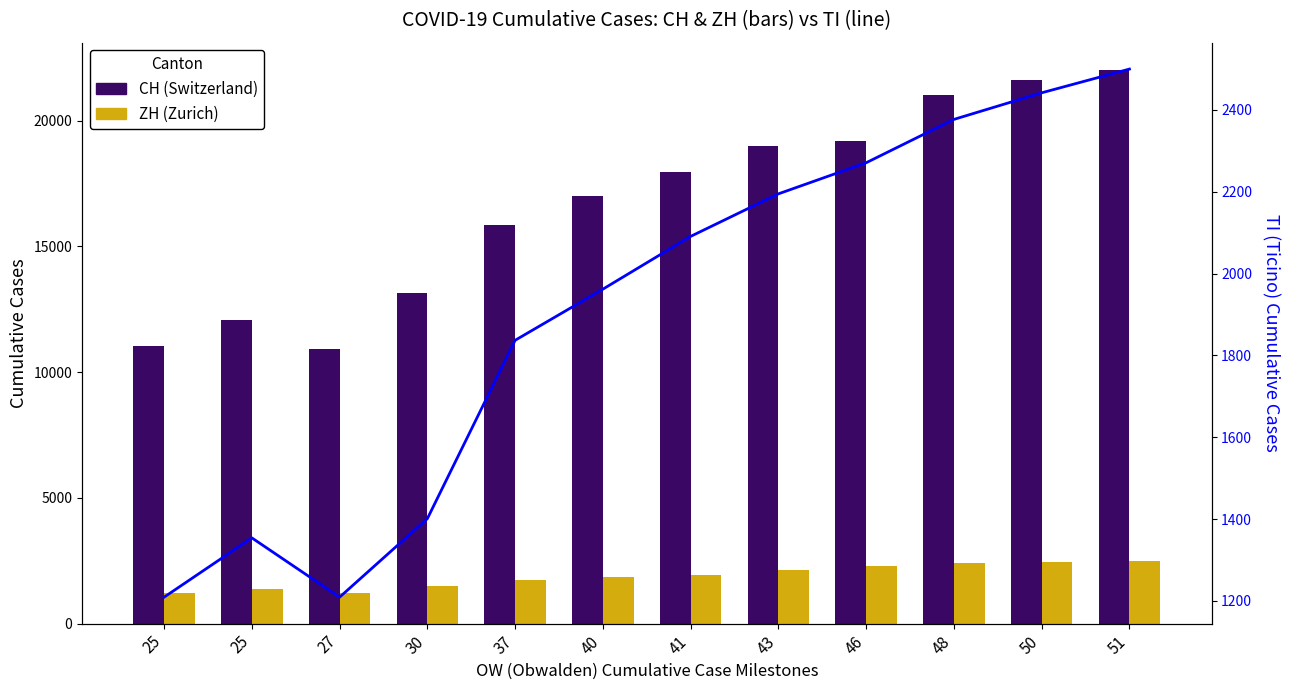

The CH series shows 17942 at 41. True or false?

True